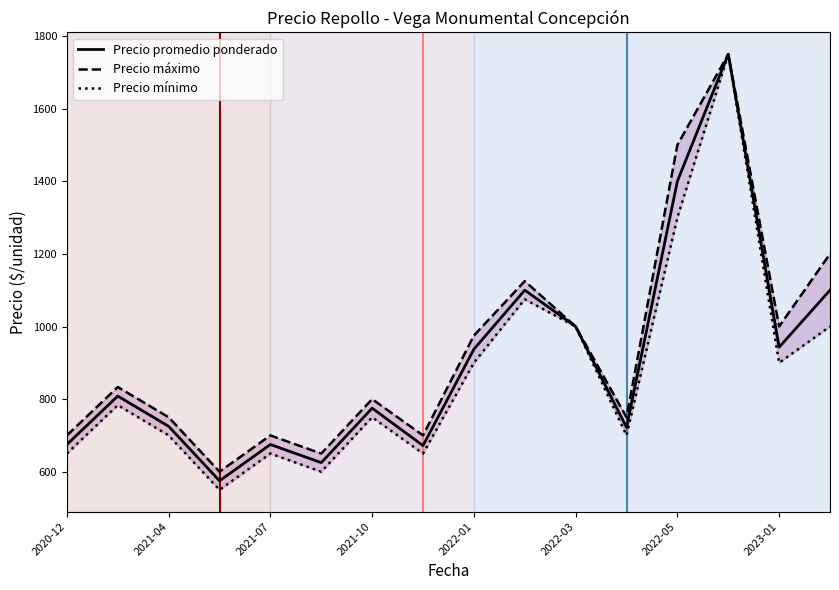

The value of Precio promedio ponderado at 2021-04 is 725.0. True or false?

True